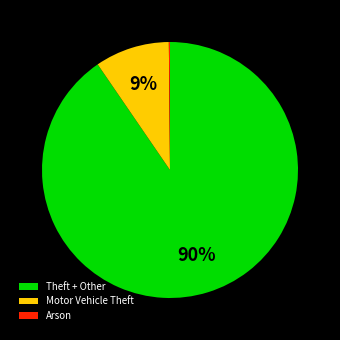

Which slice represents more than half of the pie?

Theft + Other